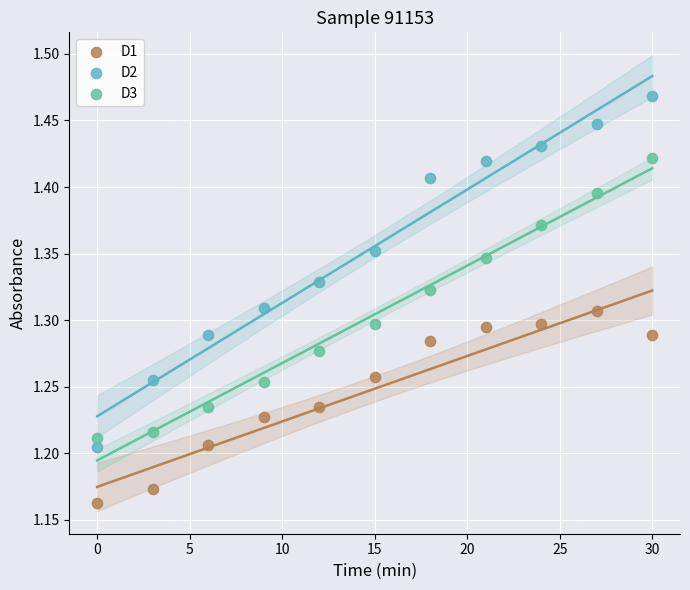

Which series has the largest Y range (max minus min)?

D2